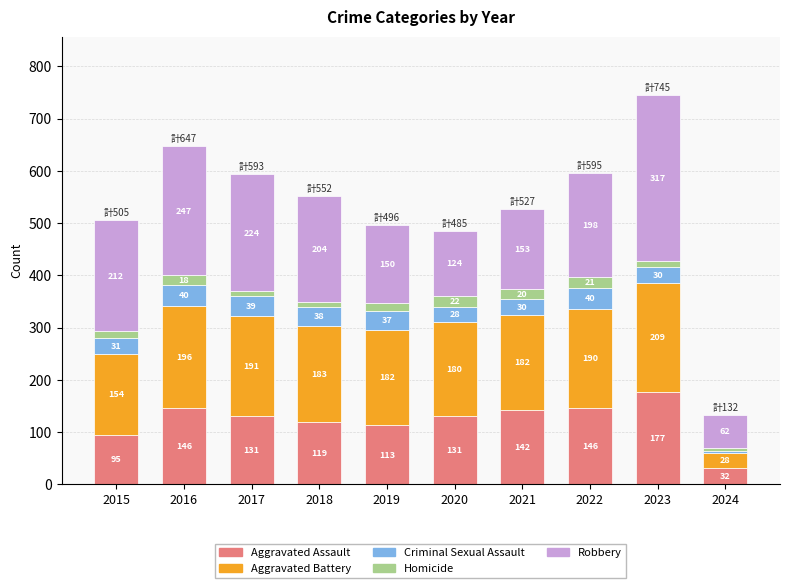

What is the highest value of the Aggravated Assault series?

177